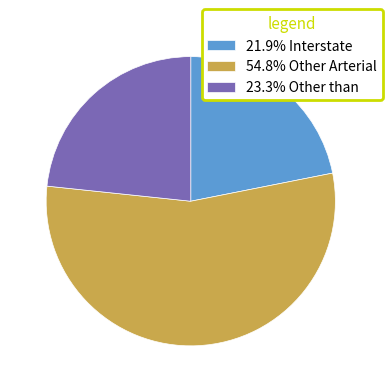

Is 54.8% Other Arterial the majority of the pie?

Yes